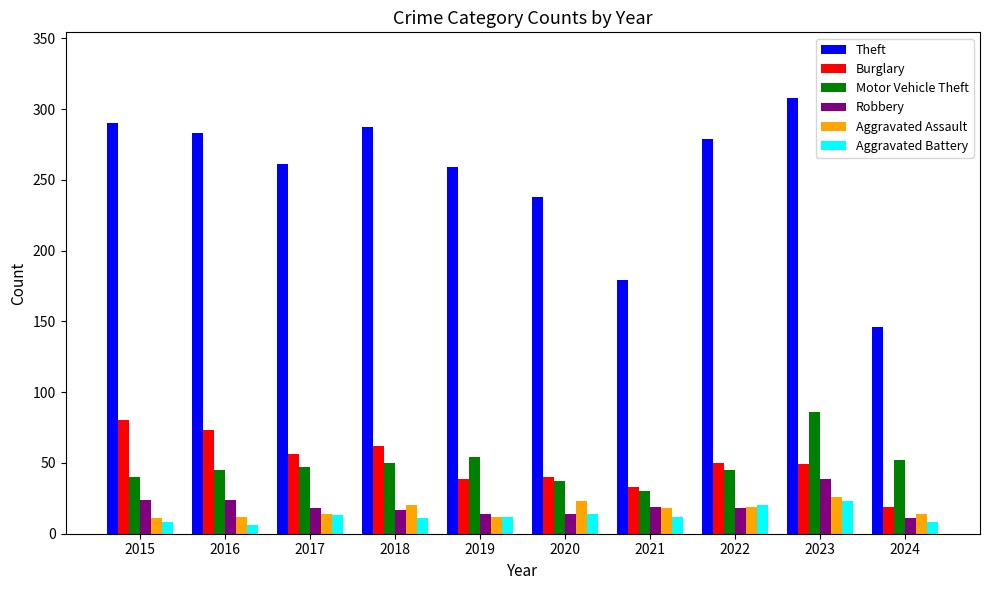

At which label is Theft closest to 227?

2020